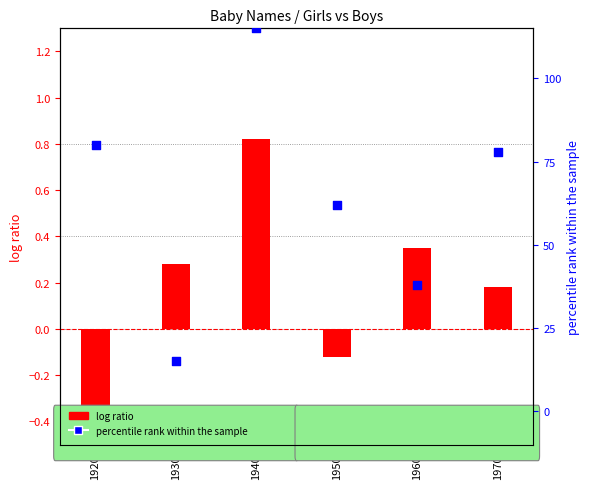

Is the value of log ratio at 1920 greater than the value of percentile rank within the sample at 1960?

No